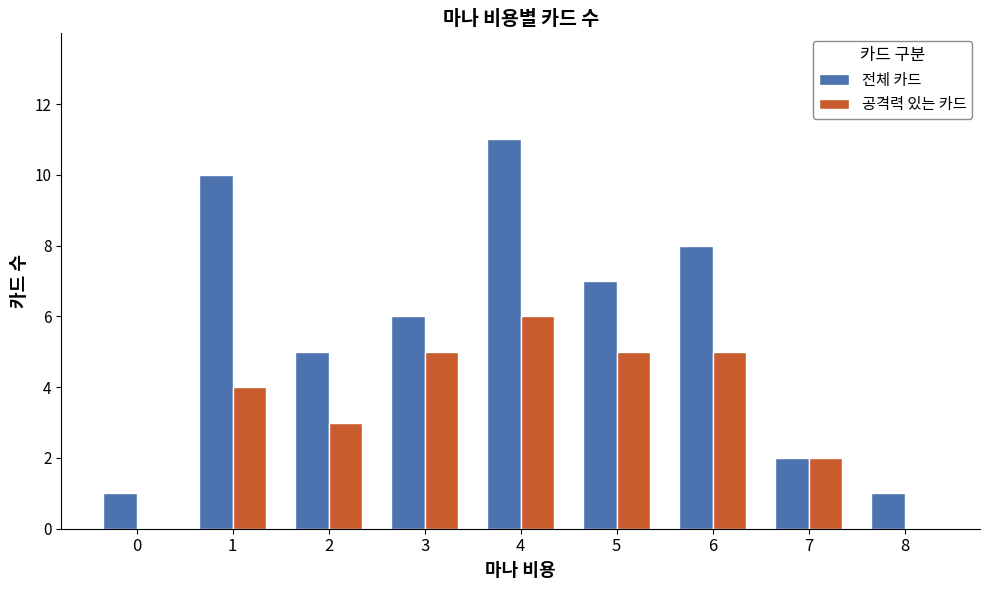

Which category has the highest value across all series?

4